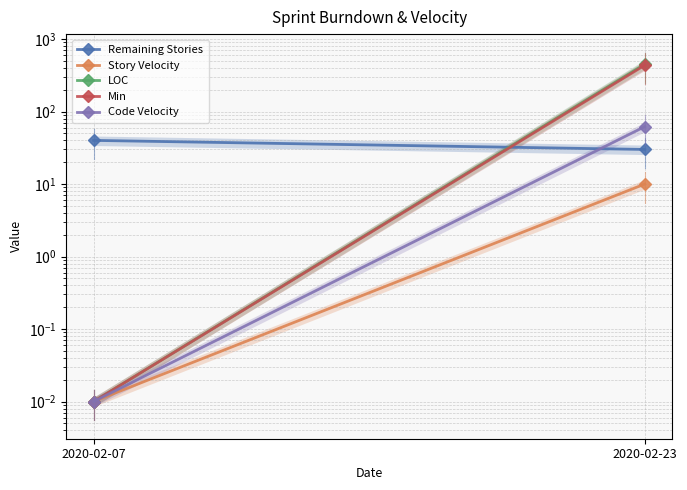

Rank the categories by Code Velocity value from lowest to highest.

2020-02-07, 2020-02-23